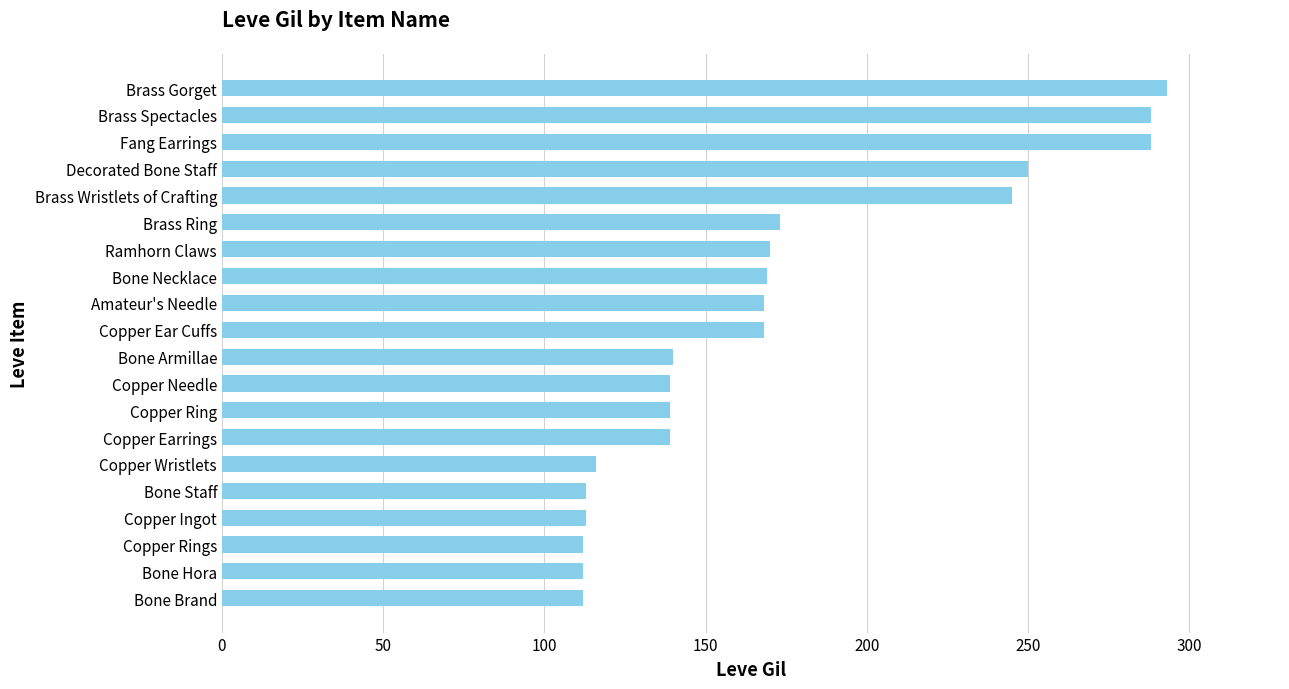

What is the difference between the maximum and second lowest values?

181